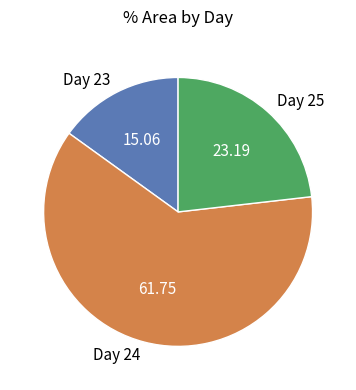

Is the sum of Day 23 and Day 25 greater than half?

No